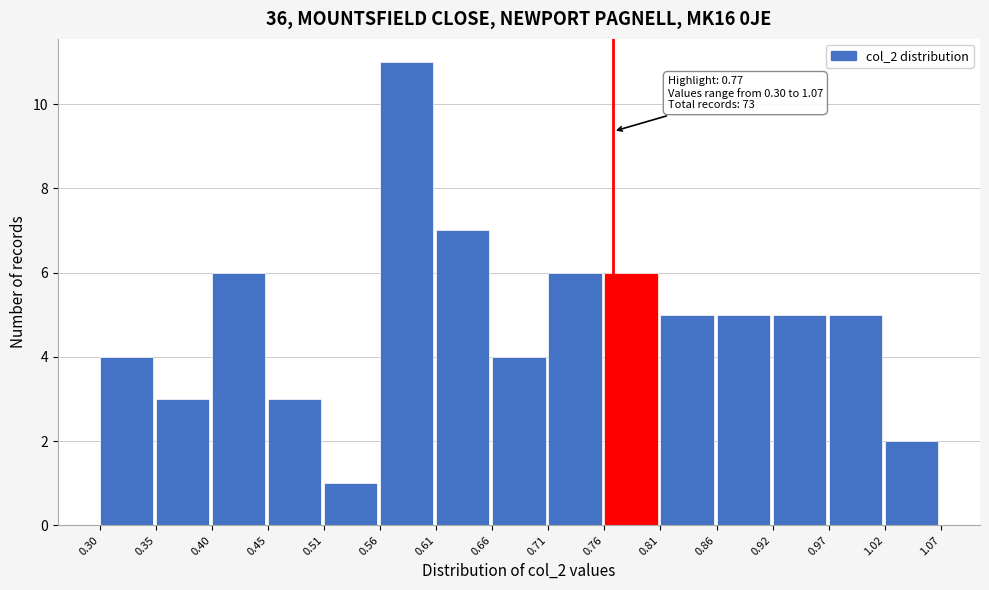

Over which range of the x-axis is the bar tallest?

0.56 to 0.61